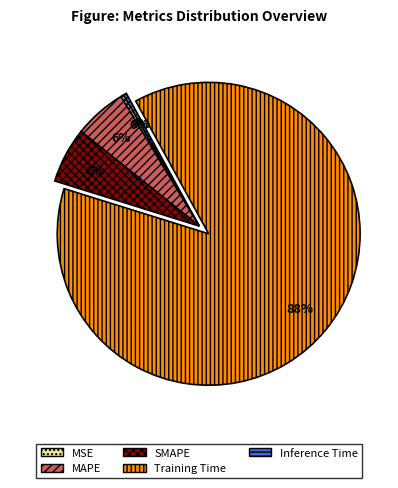

Which slice is the largest?

Training Time